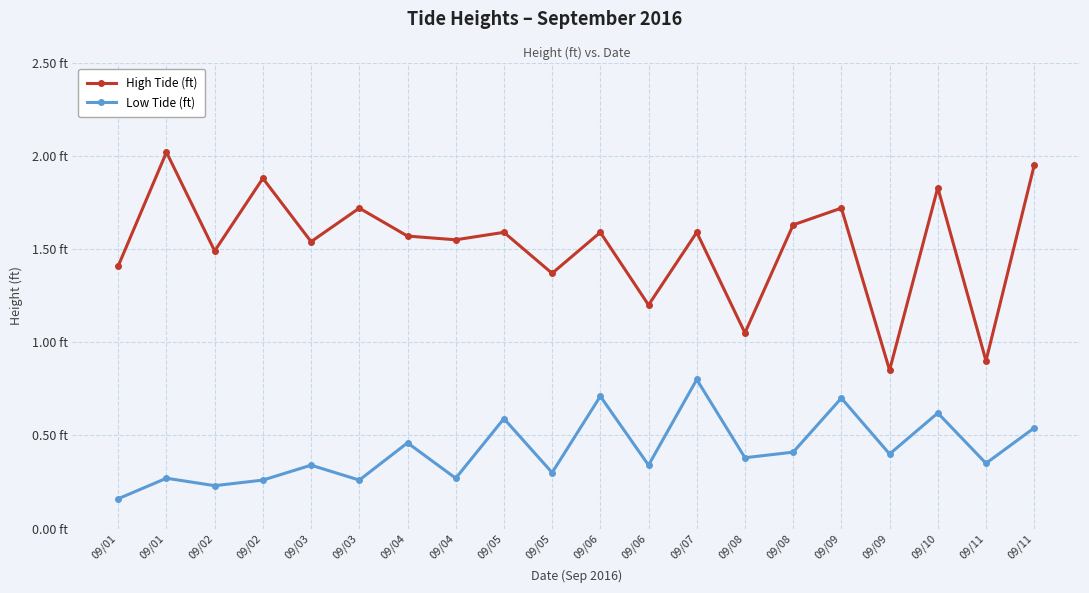

True or false: High Tide (ft) and Low Tide (ft) cross at least once.

False